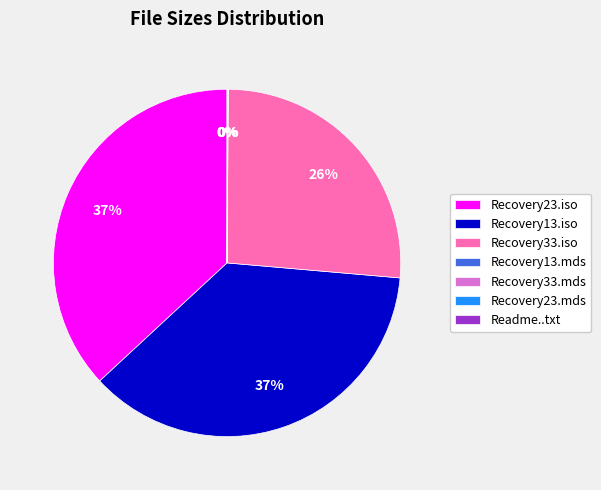

To the nearest percent, what is the difference between the largest and smallest slice percentages?

37%